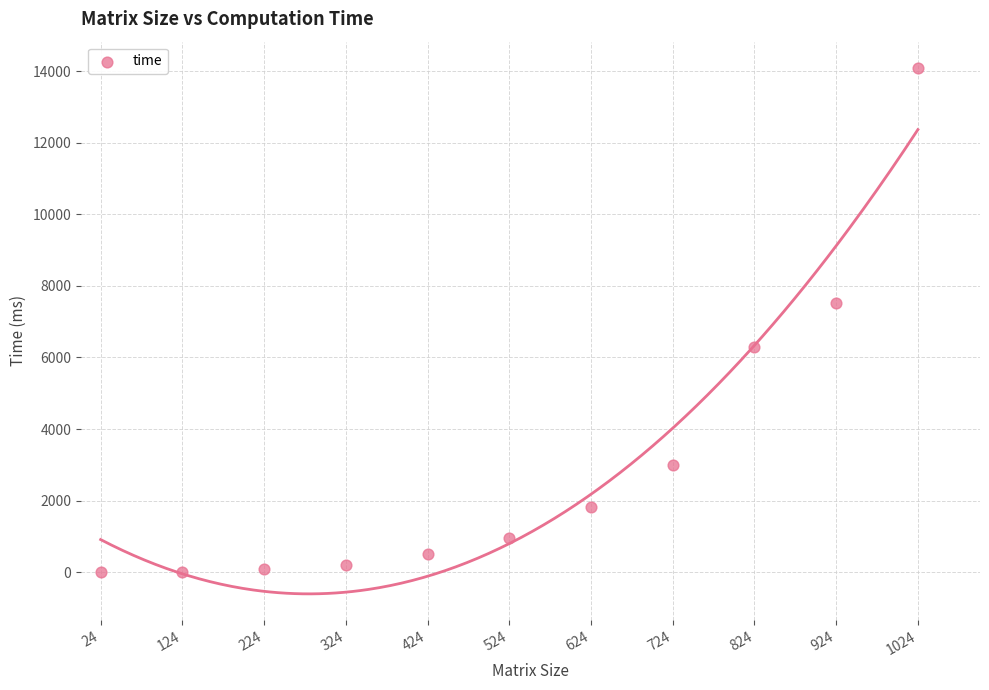

What Y value in the scatter plot is closest to 7045?

7530.0